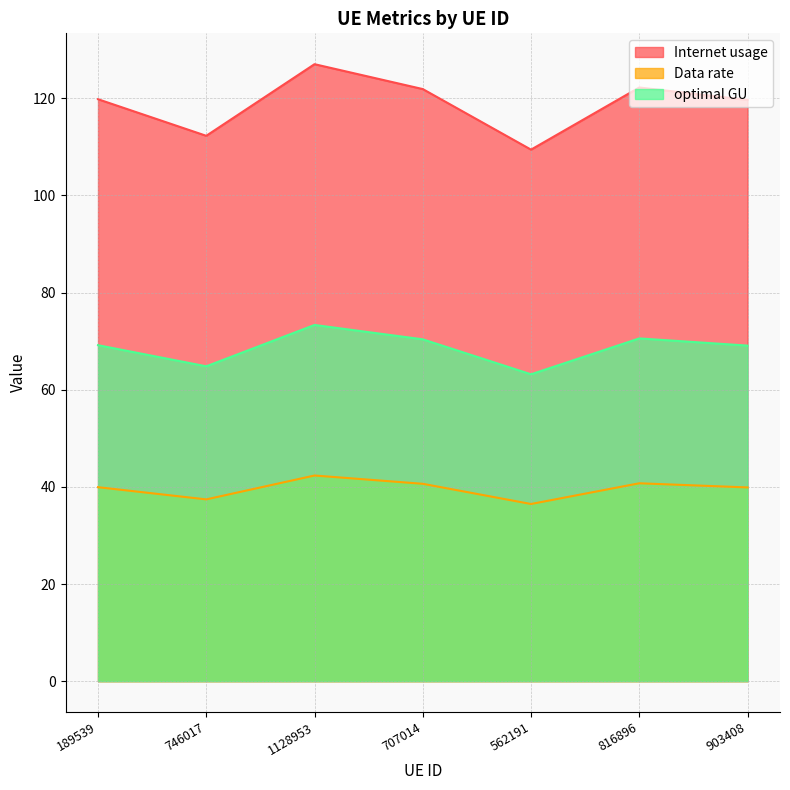

True or false: Data rate and optimal GU intersect in this chart.

False